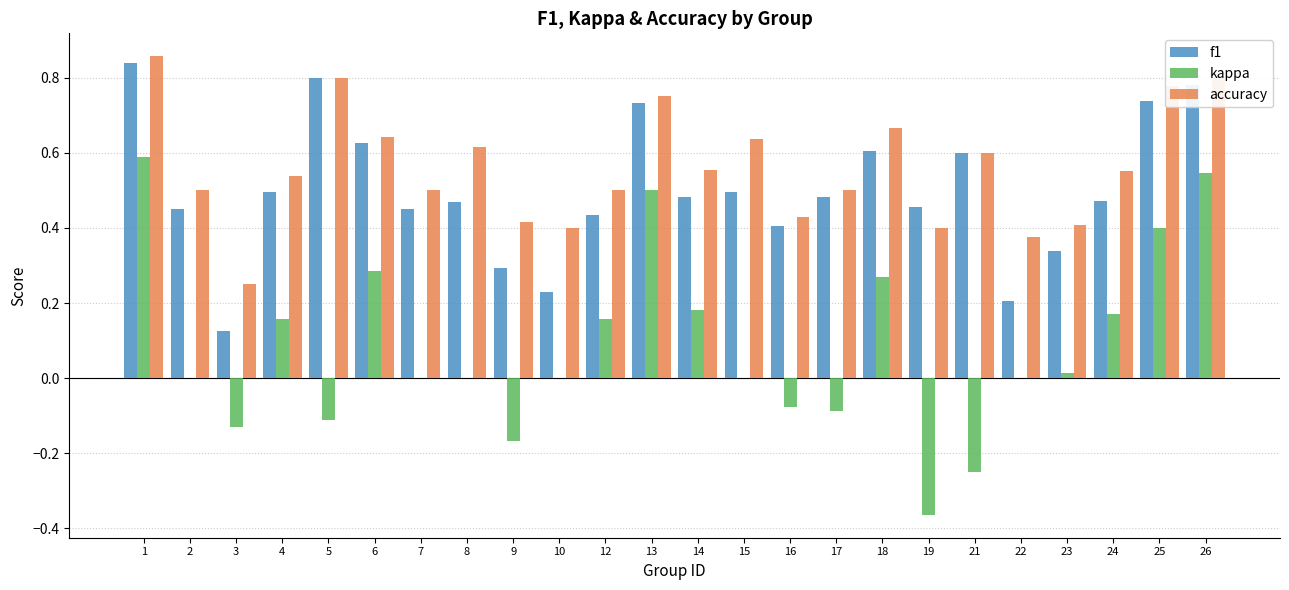

Which series changed the most between 4 and 17?

kappa